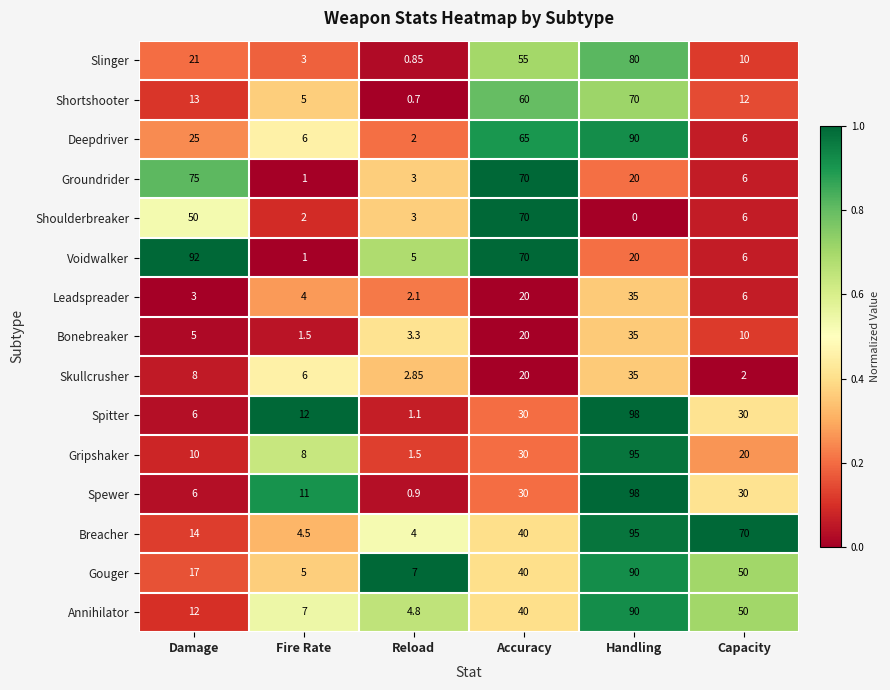

Where does the Shoulderbreaker series first go above 6?

Damage